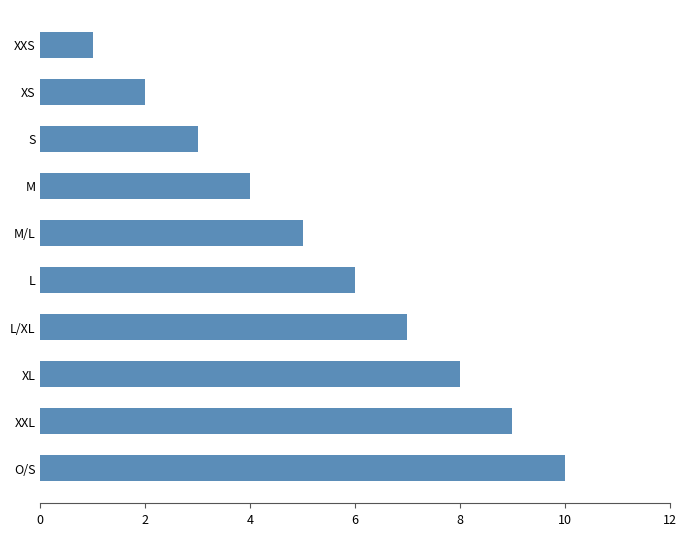

Are the bars grouped side by side (vs. stacked)?

No